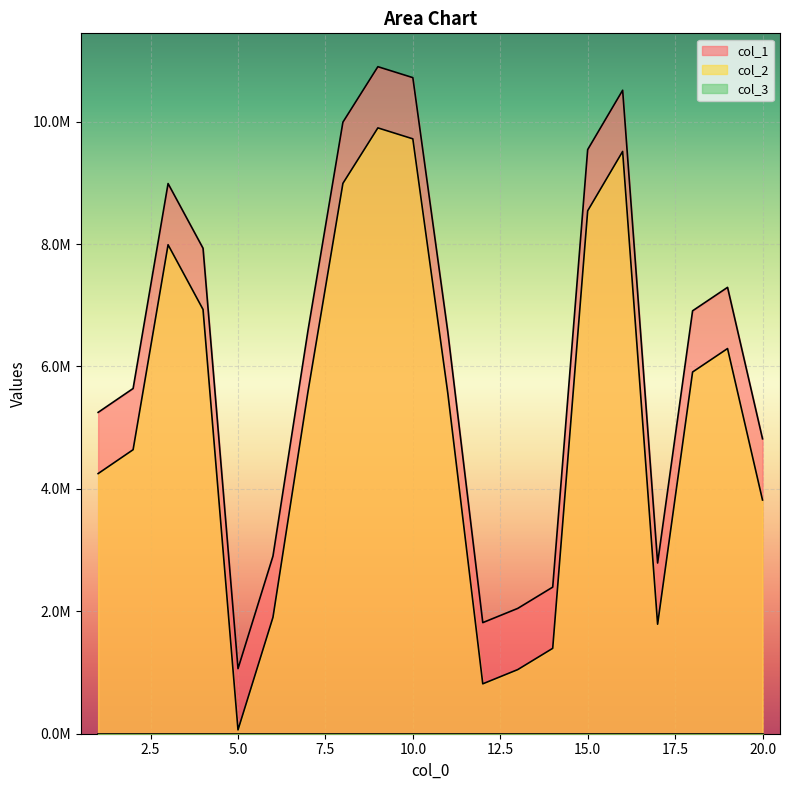

True or false: col_2 and col_1 intersect in this chart.

False